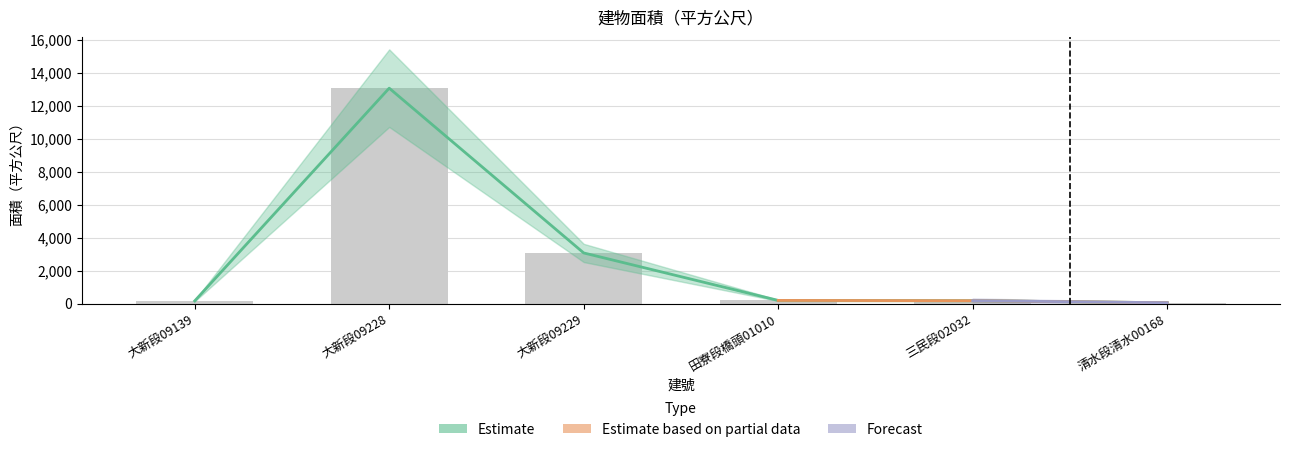

What is the smallest value displayed?

51.8